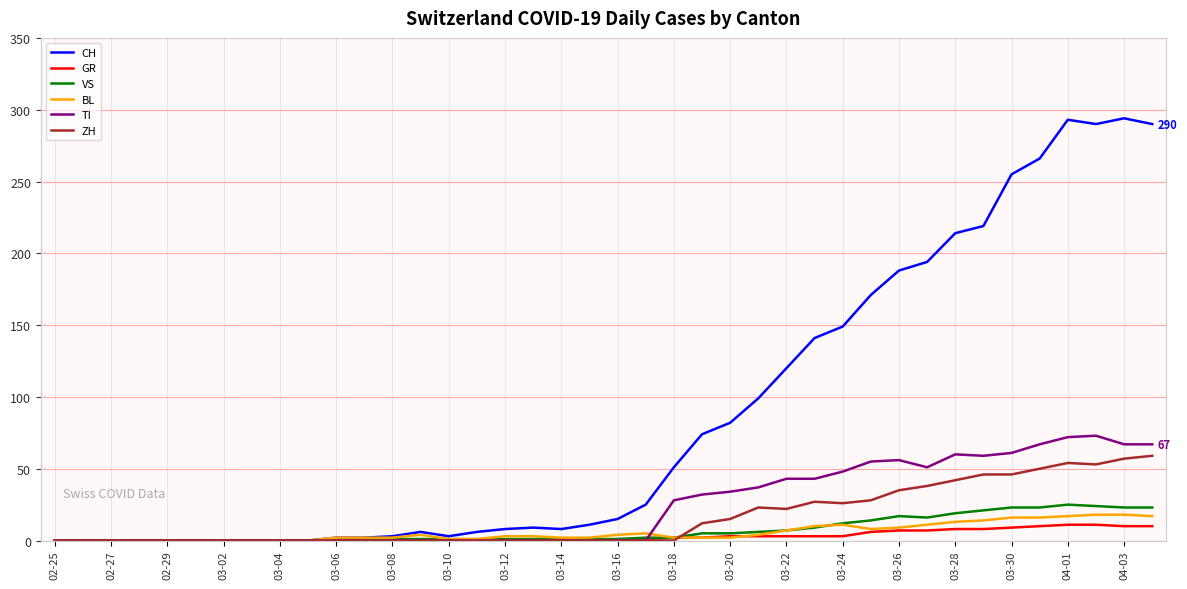

What are all the series names shown in the legend?

CH, GR, VS, BL, TI, ZH